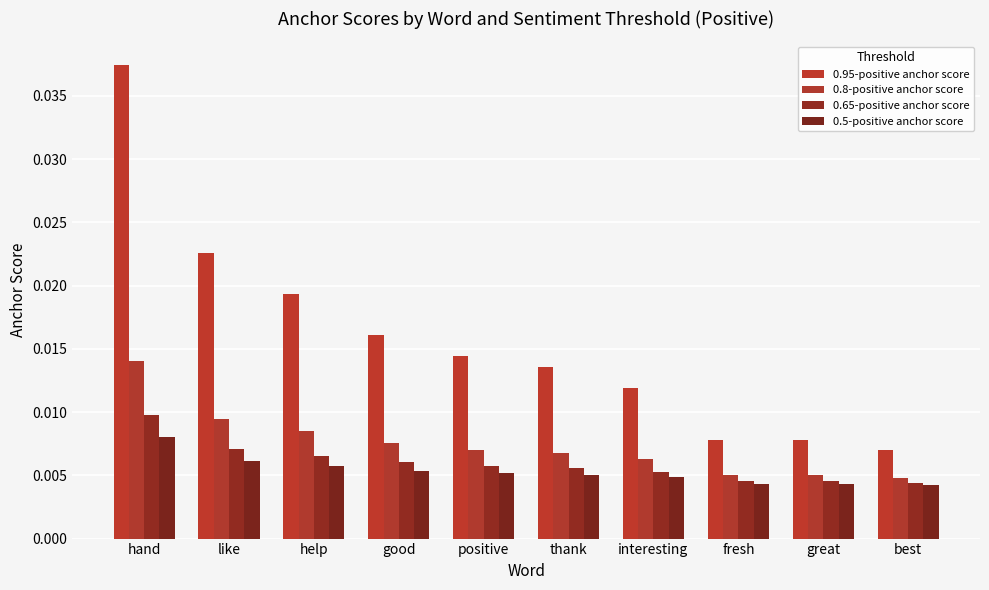

Is the value of 0.95-positive anchor score at thank greater than the value of 0.65-positive anchor score at like?

Yes